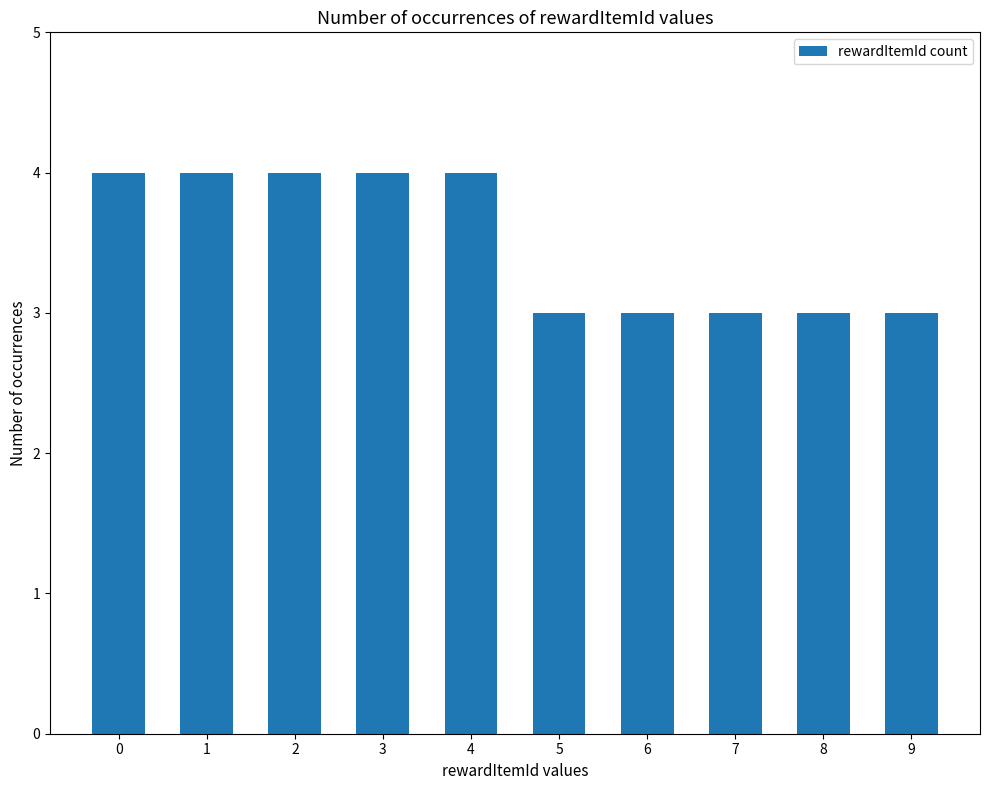

Reading left to right, list all the values displayed in this chart.

4	4	4	4	4	3	3	3	3	3